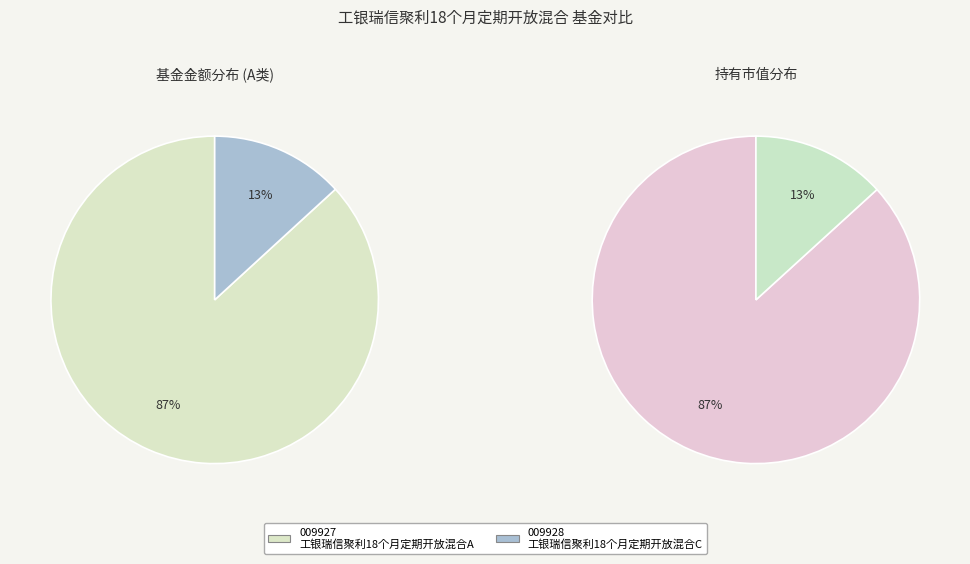

What is the majority slice?

工银瑞信聚利18个月定期开放混合A